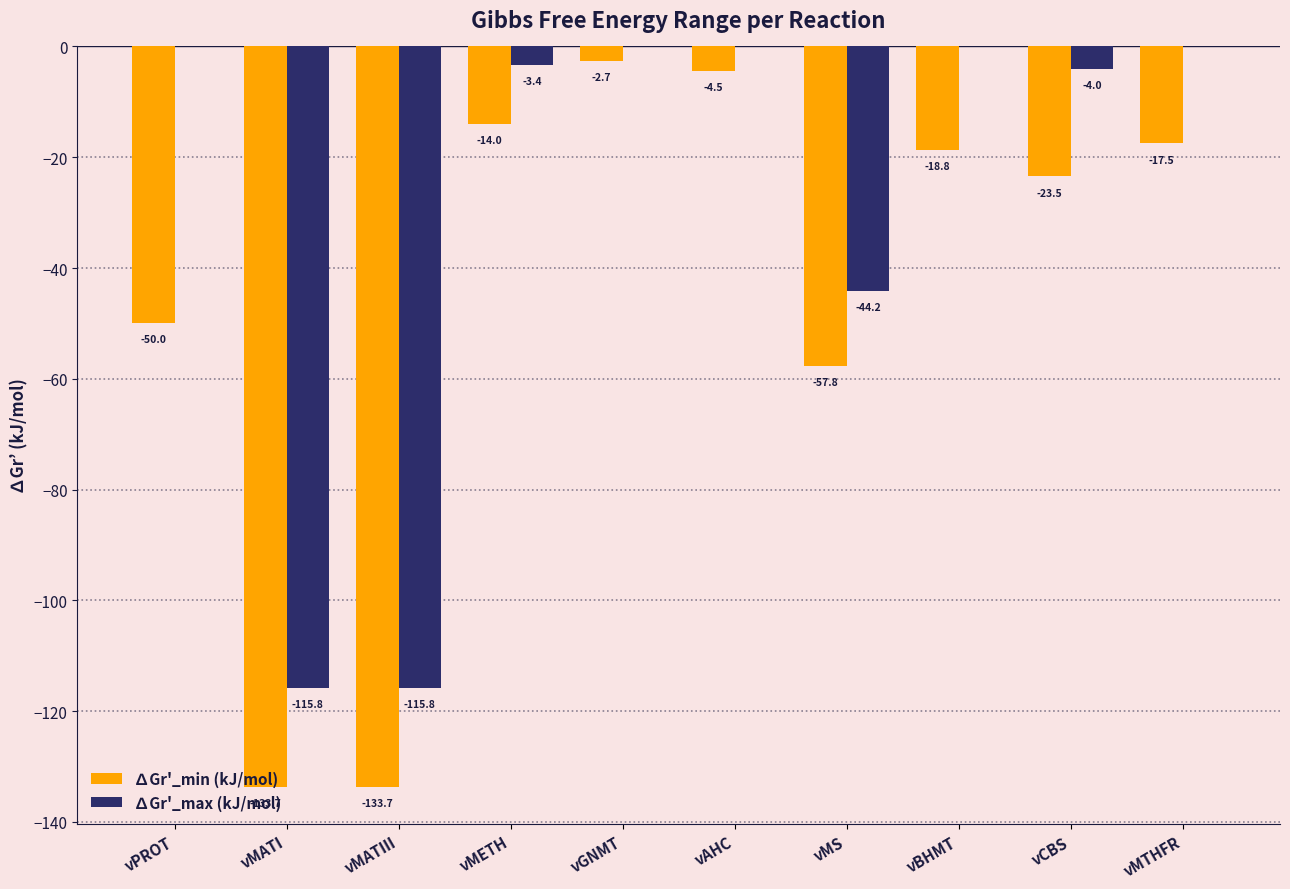

At which category is the sum across all series the highest?

vGNMT